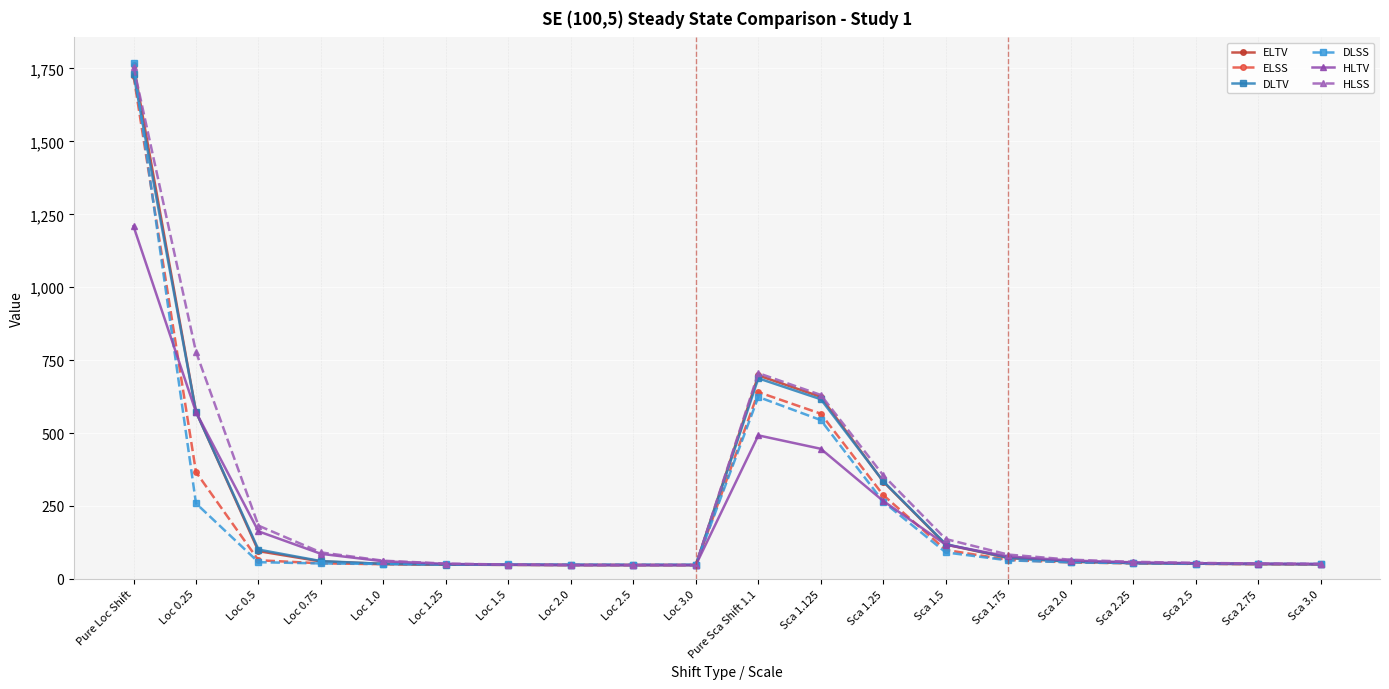

The value of HLTV at Loc 0.75 is 86.0. True or false?

True